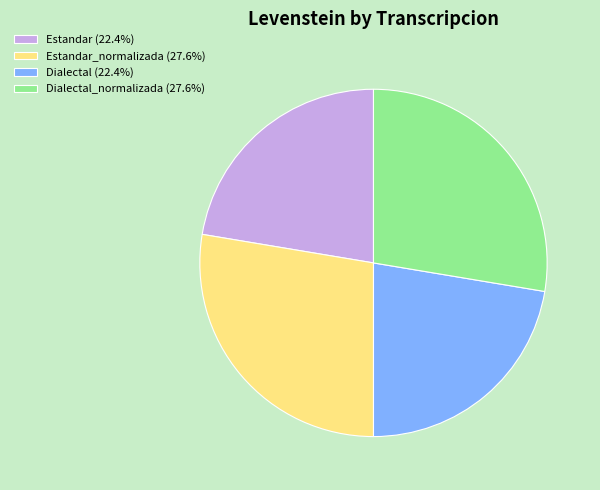

How many segments does this pie chart have?

4